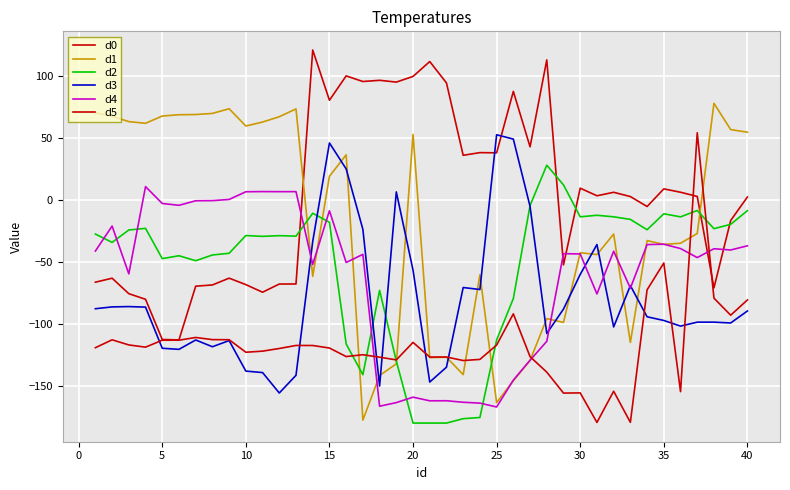

What is the sum of all d1 values?

-781.9